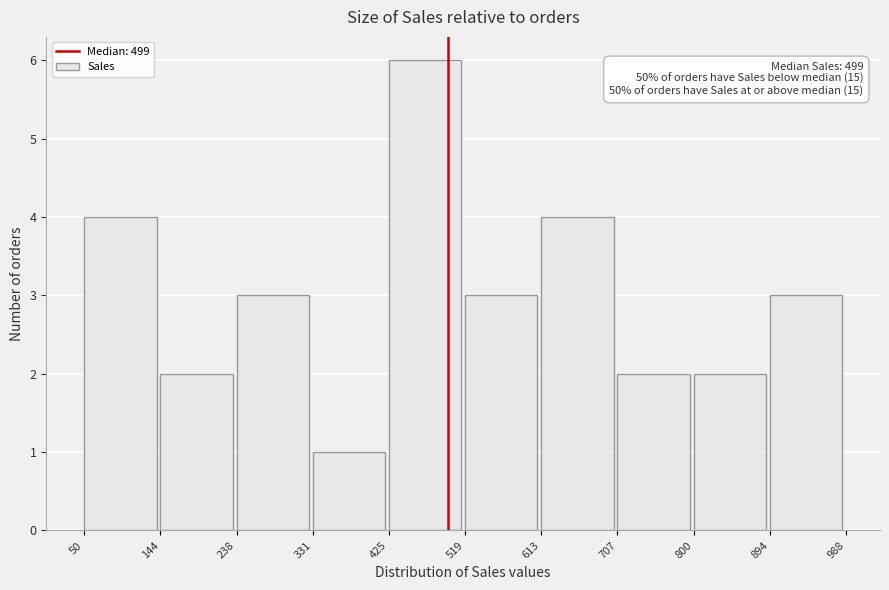

Which range on the x-axis has the tallest bar?

425 to 519